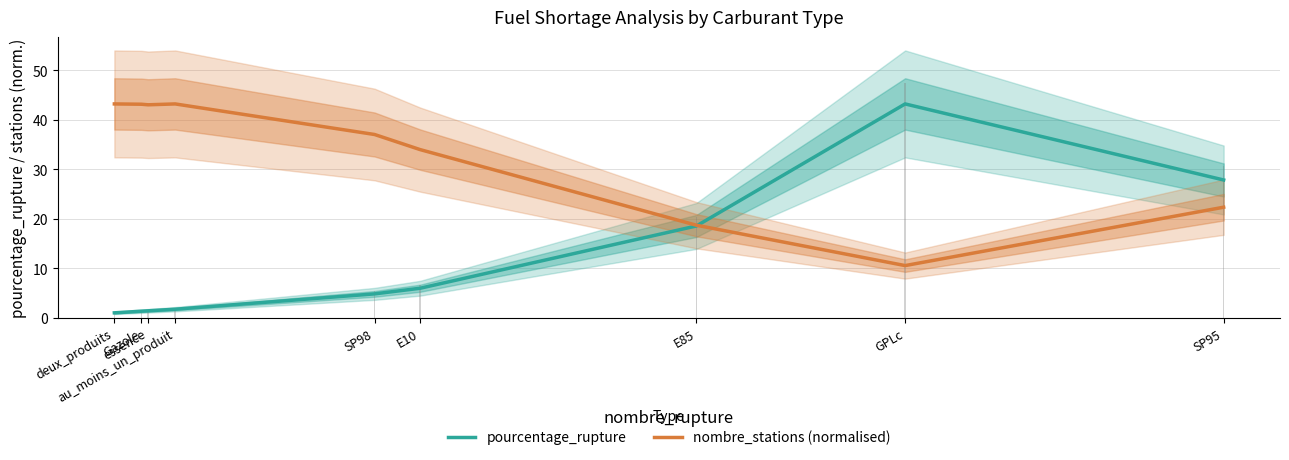

What is the greatest value displayed?

43.2